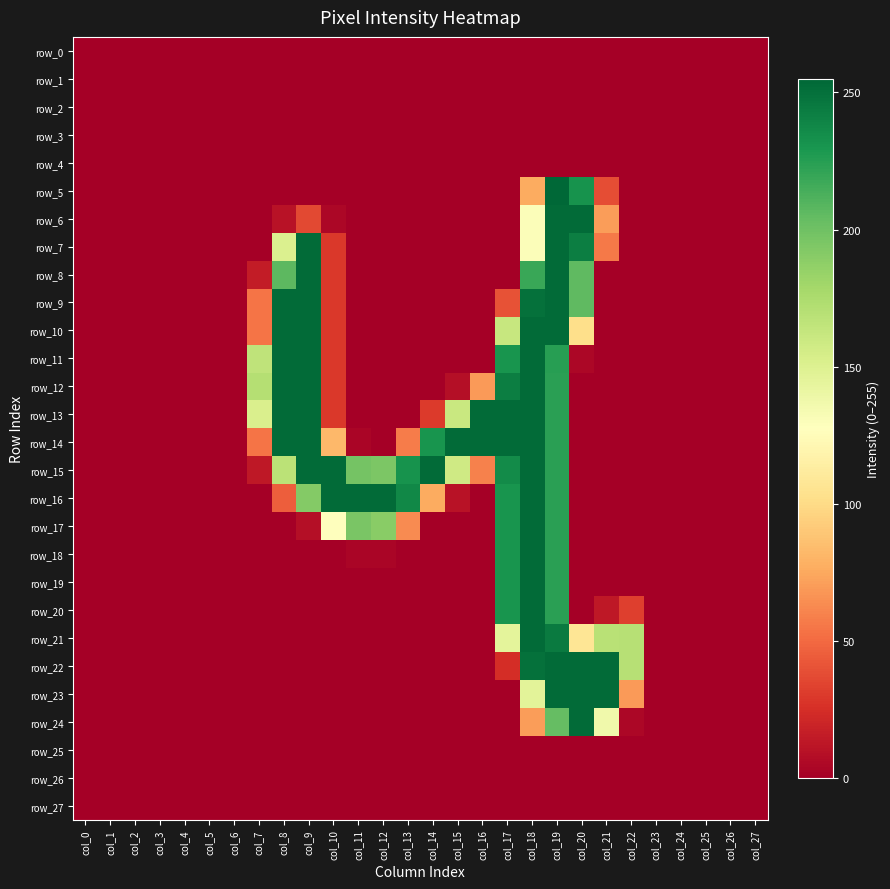

Where is row_7 nearest to the value 126?

col_18